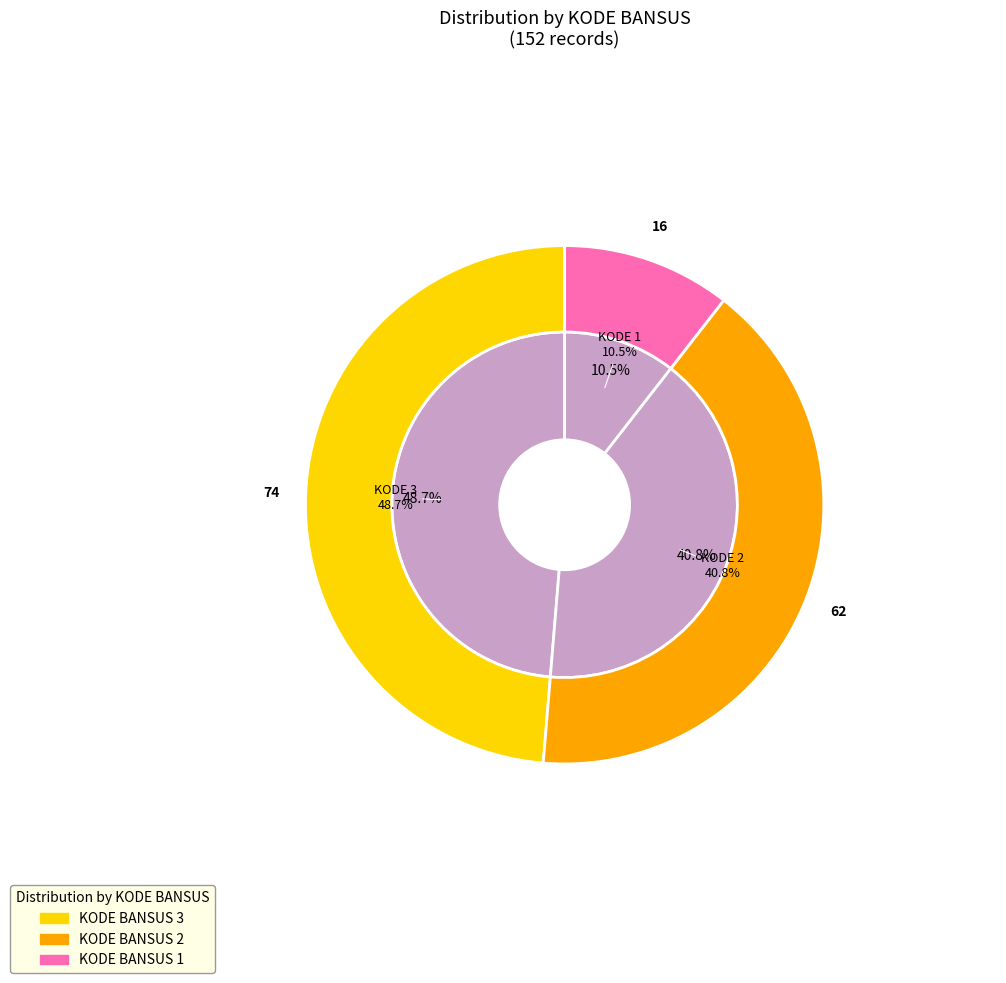

Approximately how many times larger is the value at 1 compared to 2?

0.3